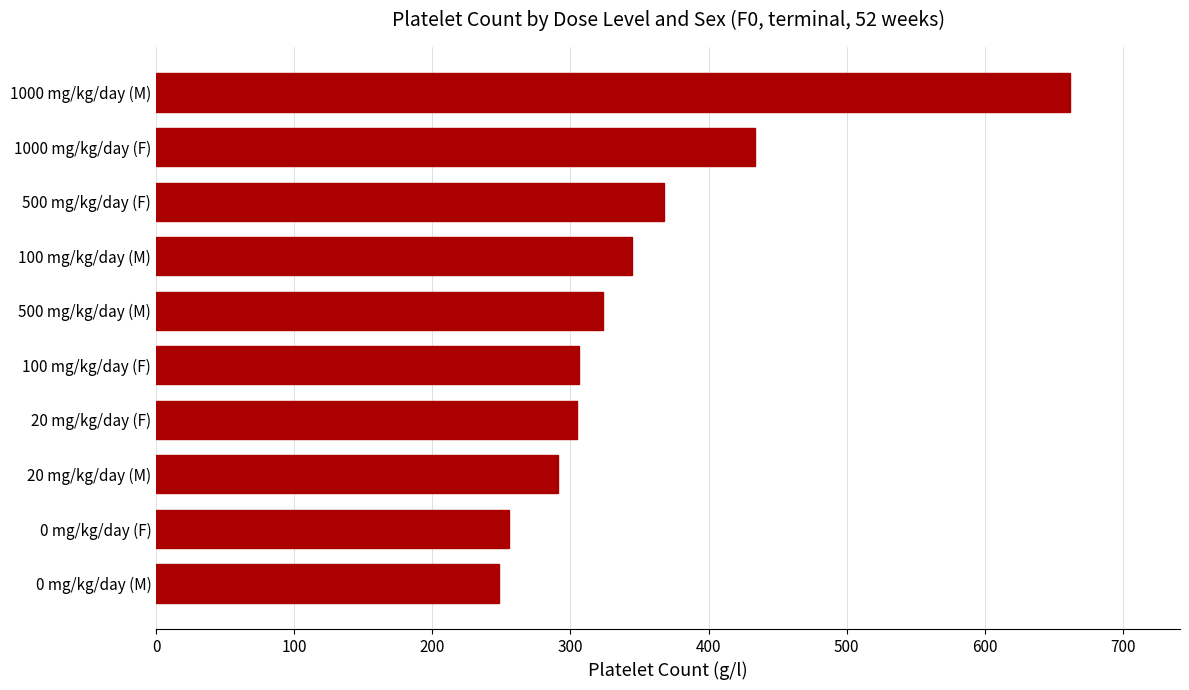

The chart shows a value of 367.5 at 500 mg/kg/day (F). True or false?

True